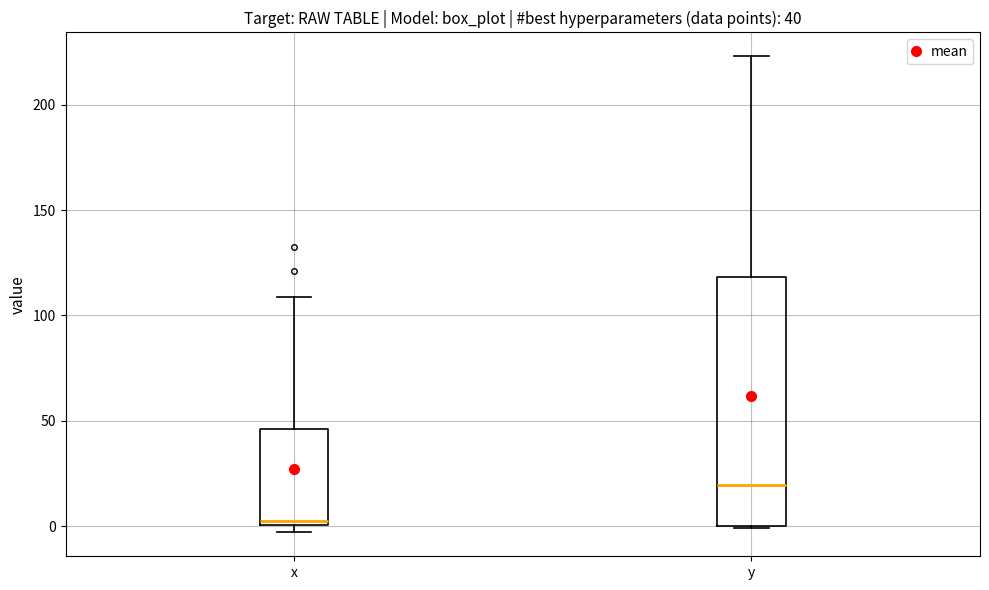

Which box has the lowest median line?

x